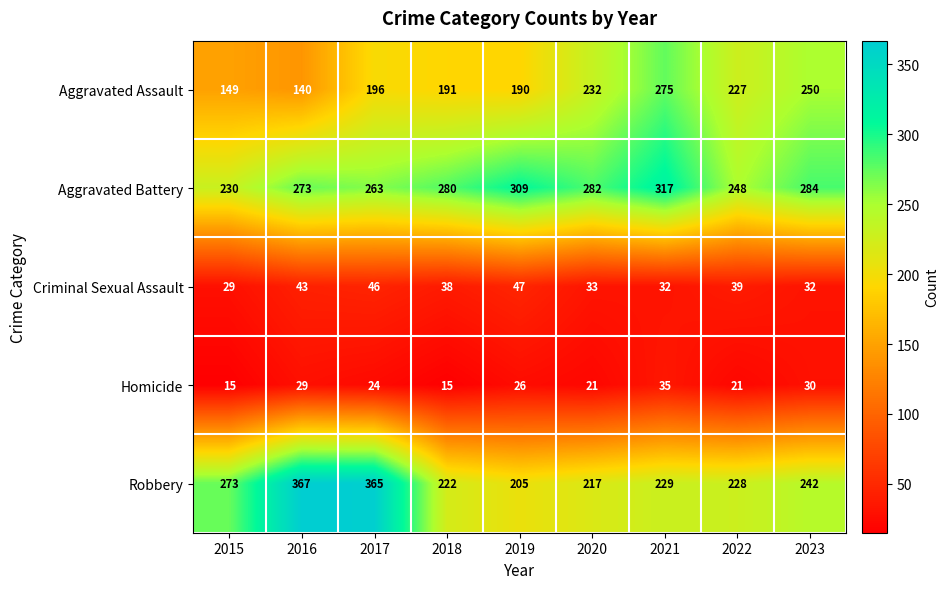

At which category does the chart reach its peak across all series?

2016